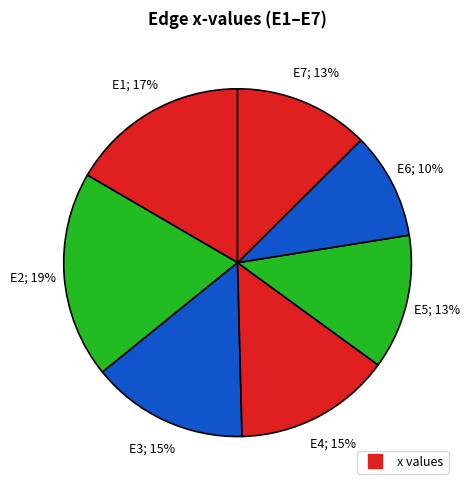

Count the number of slices in the pie.

7